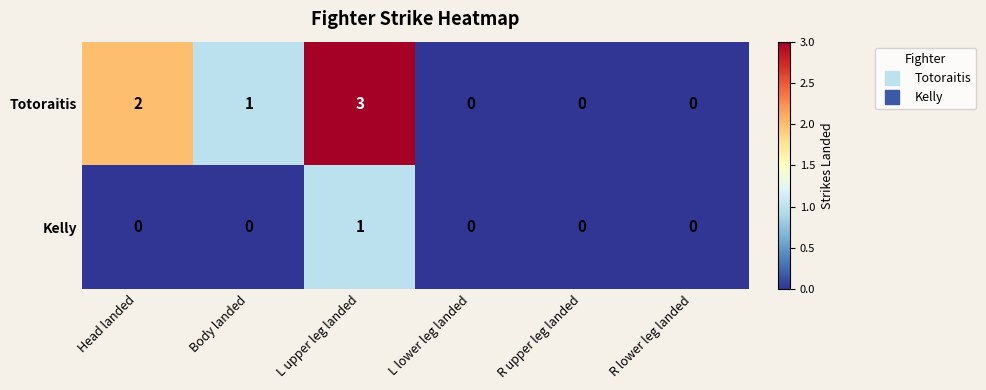

Which series has the widest spread of values?

Totoraitis